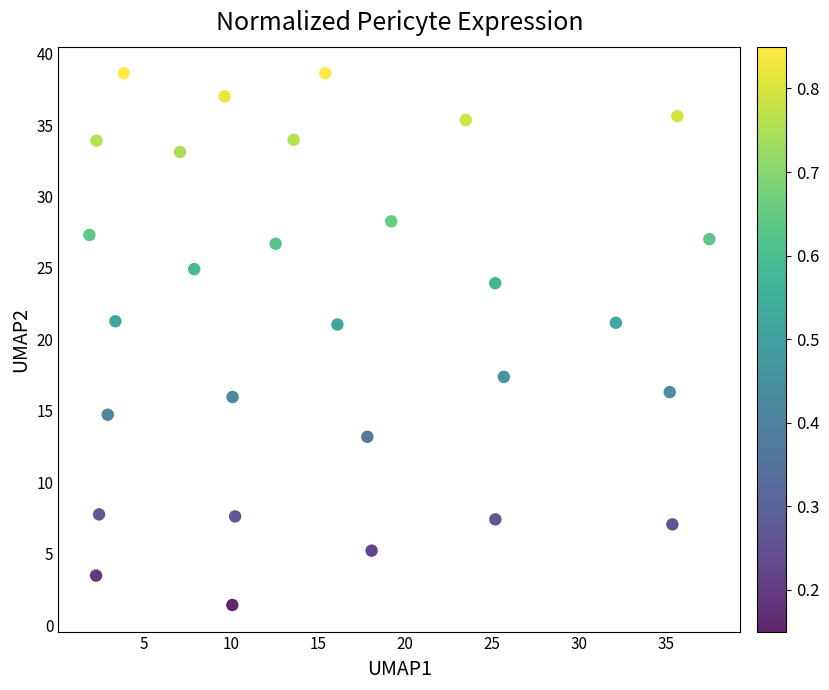

What is the range of X values (max minus min)?

35.6